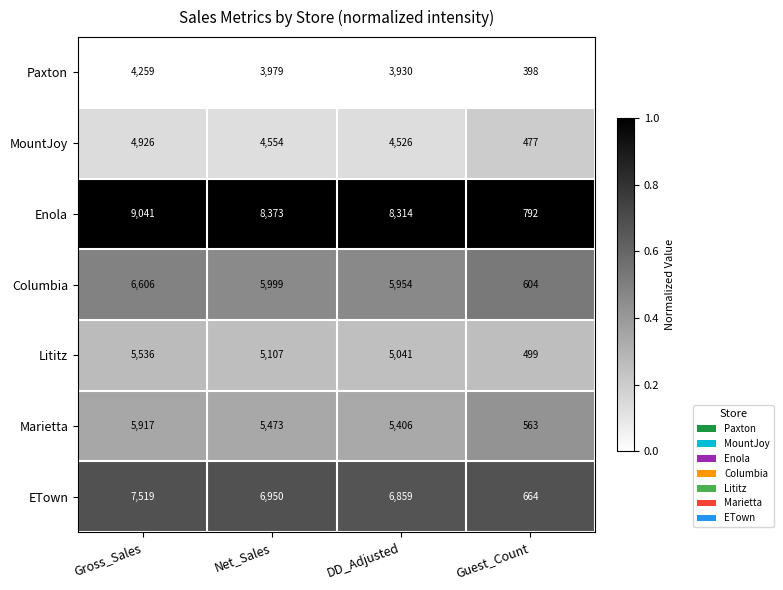

Is it true that Enola equals 14036 at DD_Adjusted?

False